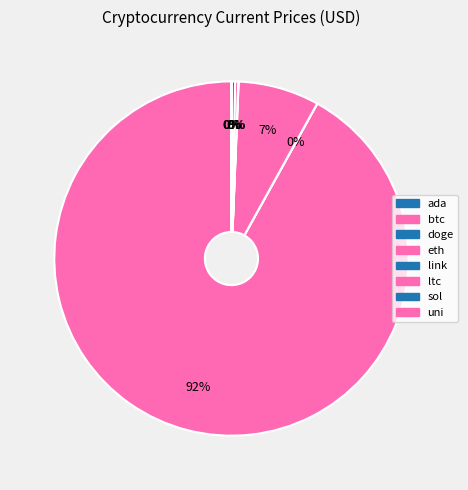

How many slices are in this pie chart?

8